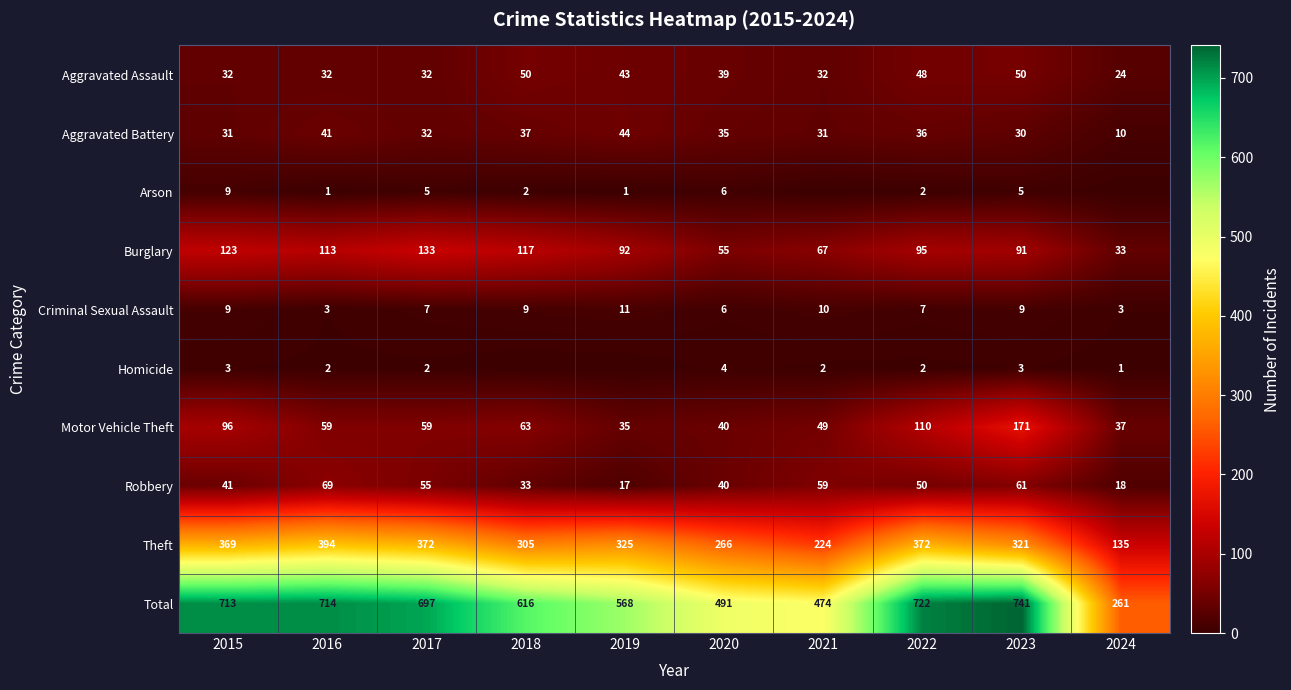

Read the Aggravated Assault value at 2017.

32